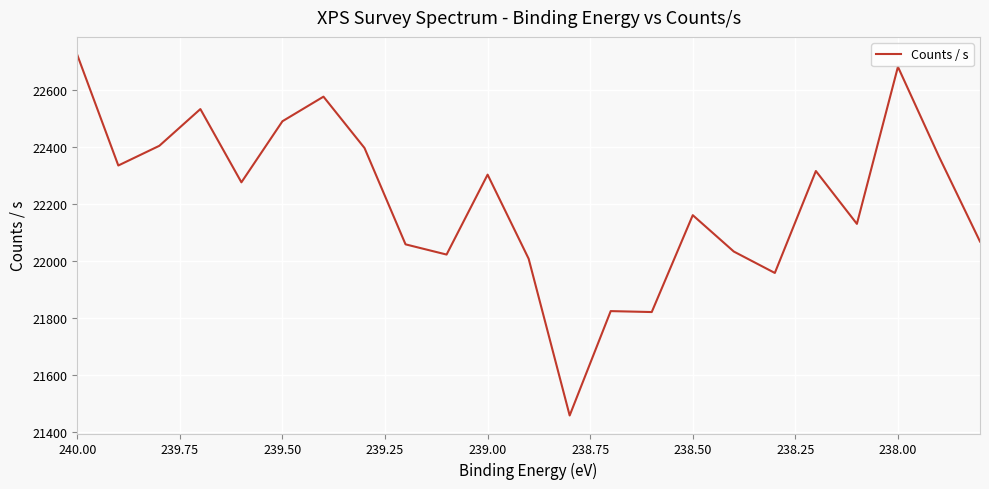

The value at 22 is 36529.4. True or false?

False